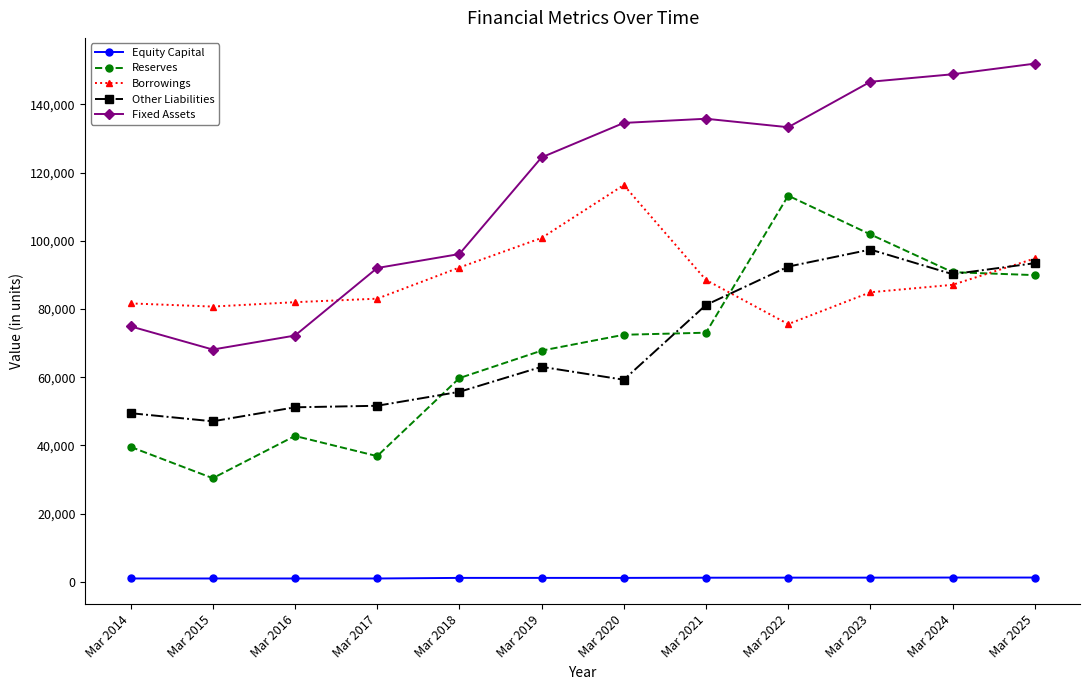

How many lines are shown in the chart?

5